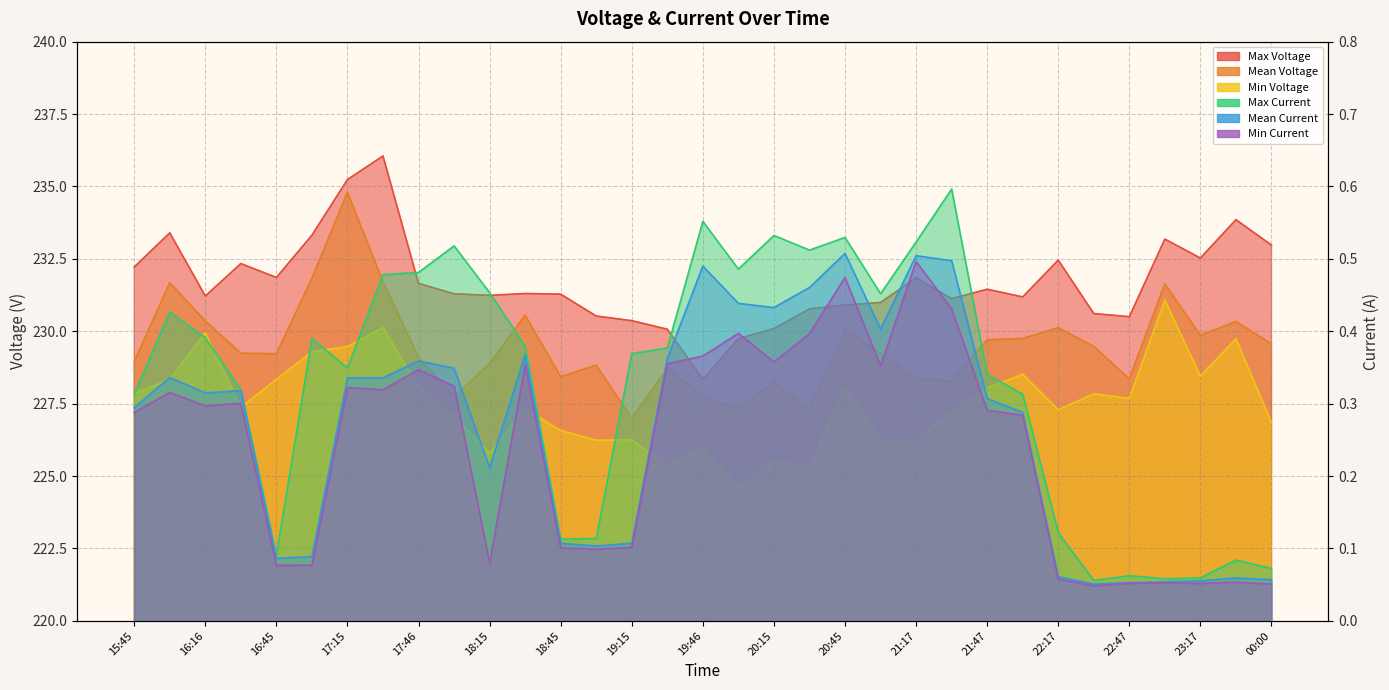

At which category is the sum across all series the highest?

17:15